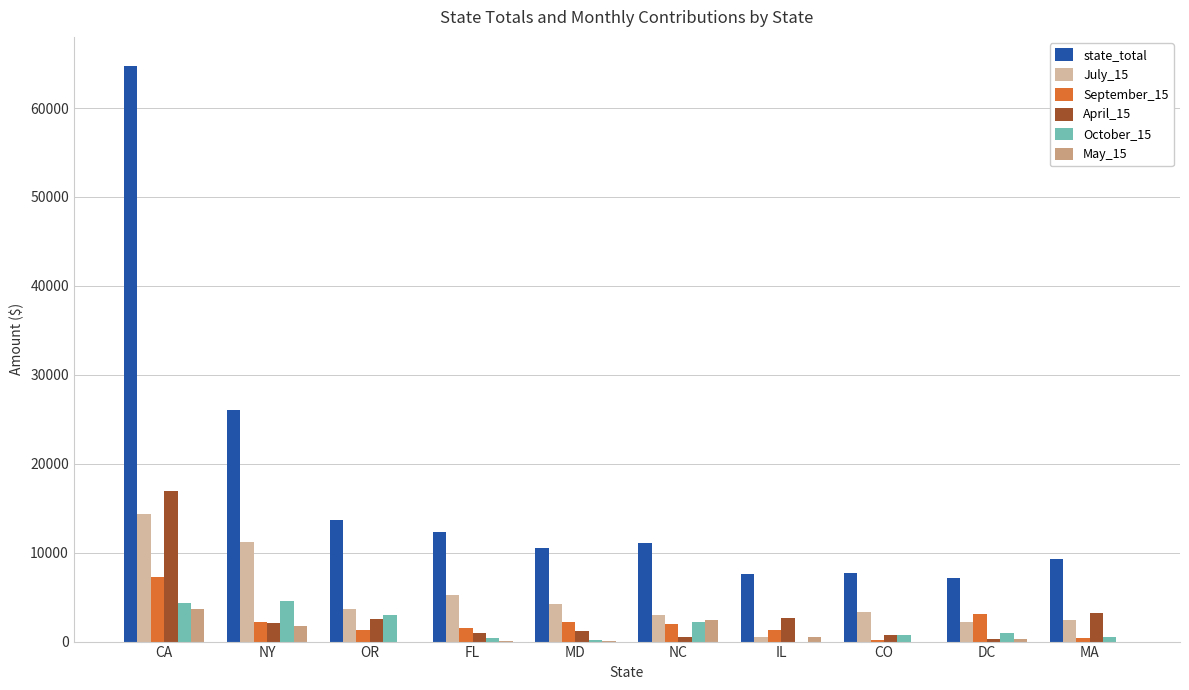

True or false: October_15 has a value of 2200.0 at NC.

True